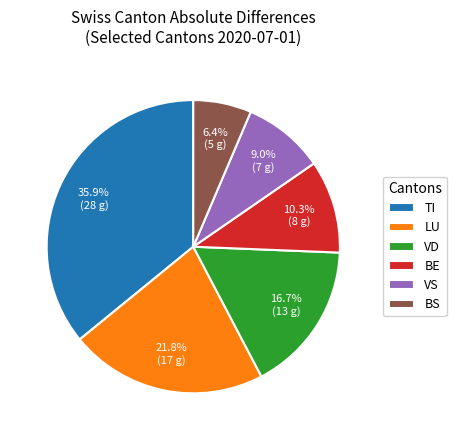

Approximately how many times larger is the value at TI compared to LU?

1.6